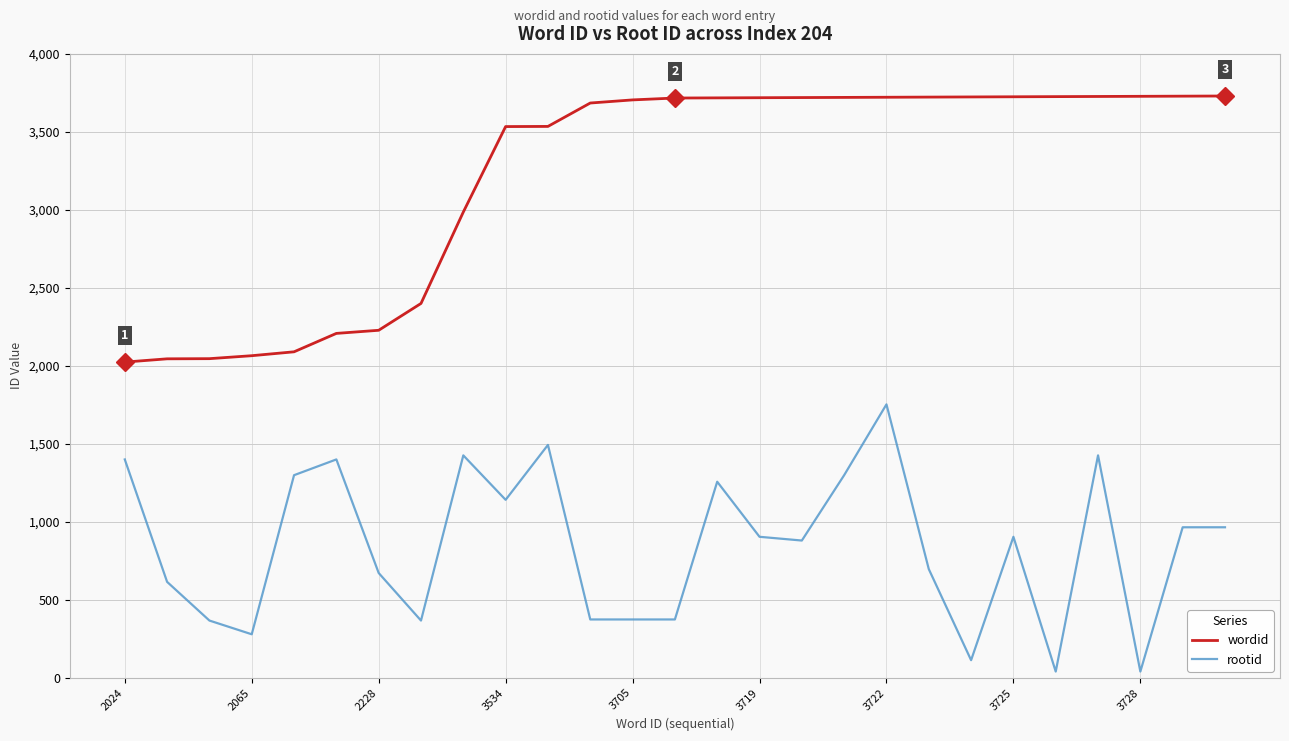

List the series in order of their peak value, lowest first.

rootid, wordid